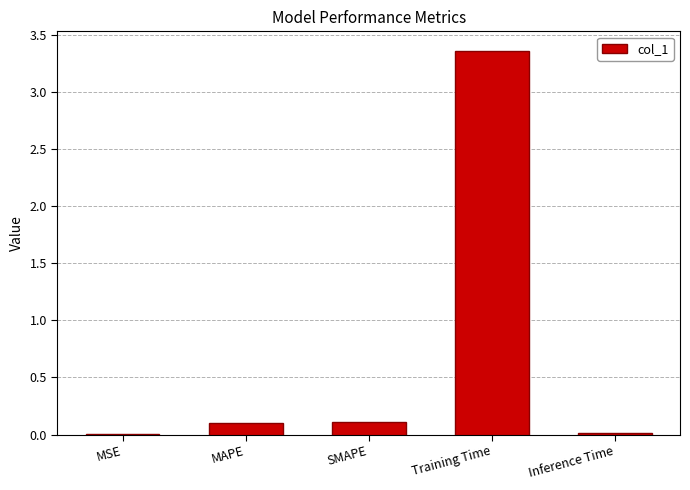

Are the bars grouped side by side (vs. stacked)?

No